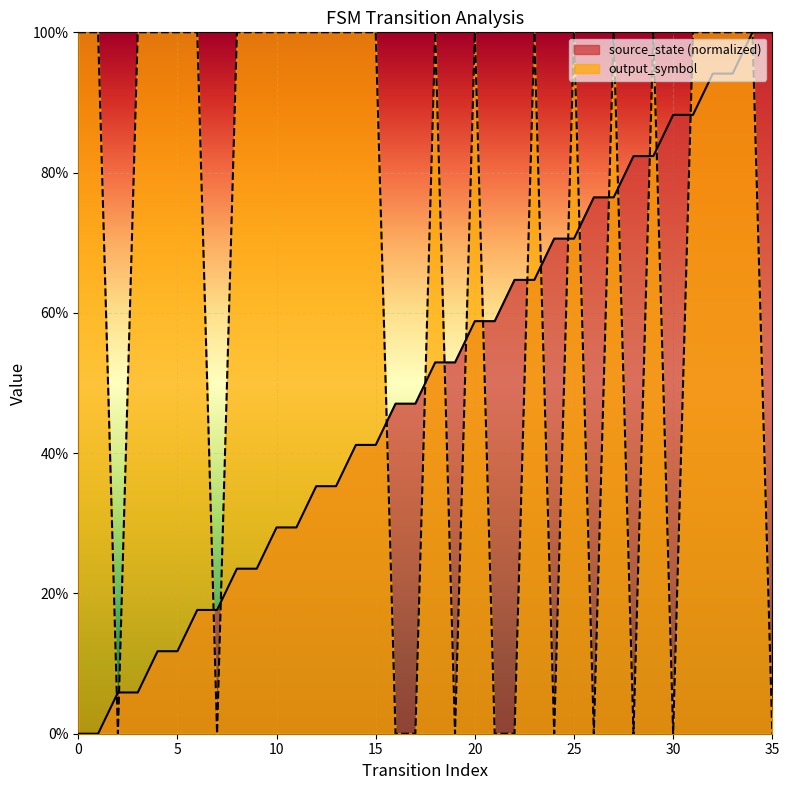

What is the average value of the source_state series?

0.5